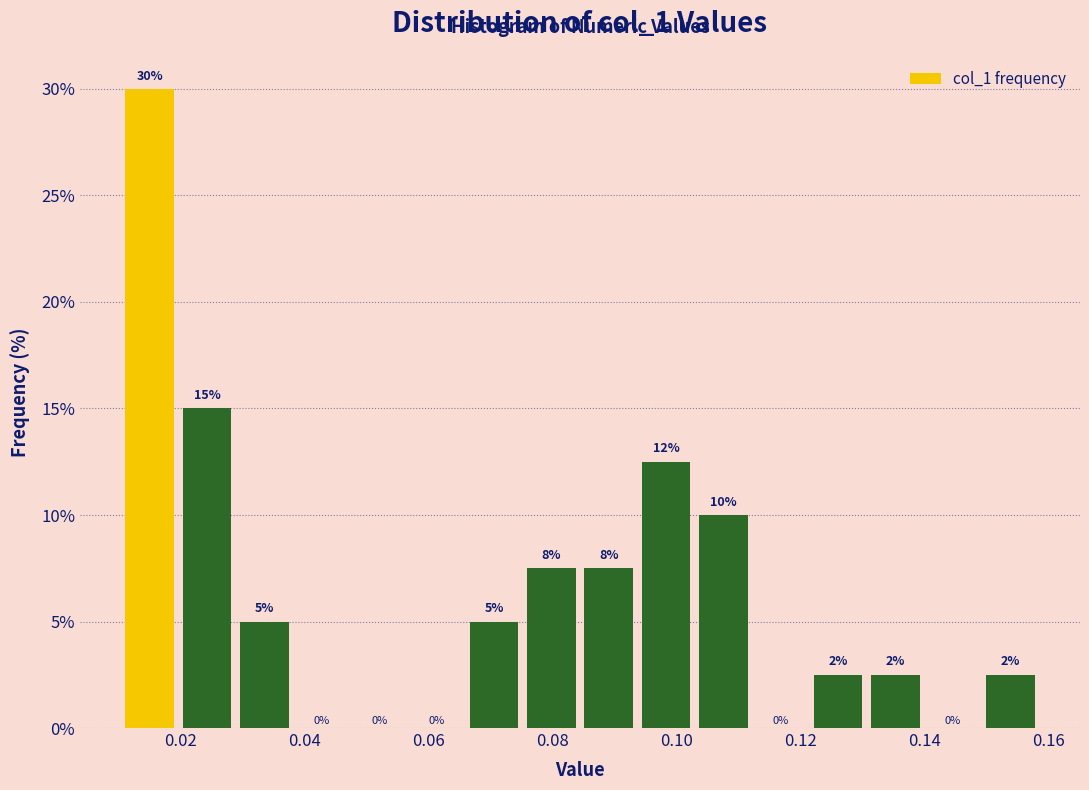

Over which range of the x-axis is the bar tallest?

0.010 to 0.020